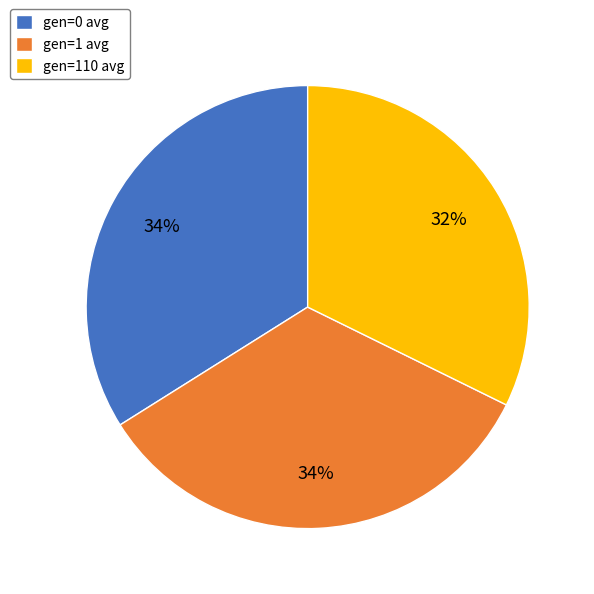

Which slice is the smallest?

gen=110 avg